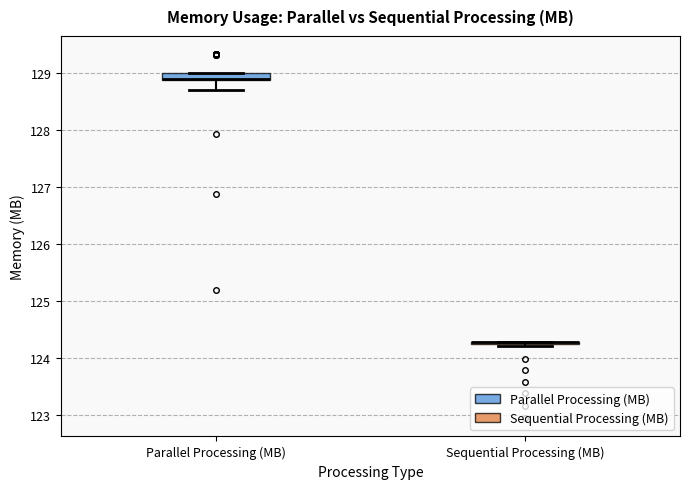

Where is the upper edge of the box for Parallel Processing (MB) on the y-axis? The values are not printed on the chart, so give them approximately, as read against the axis.

129.0